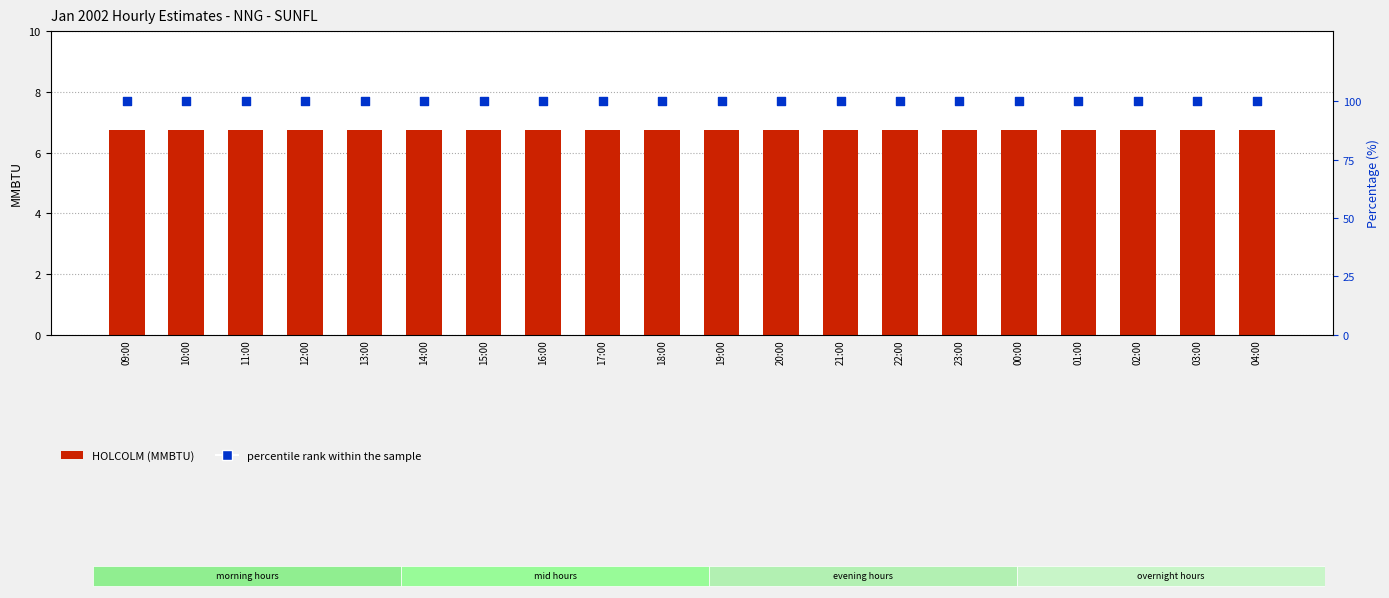

At which category is the sum across all series the highest?

09:00